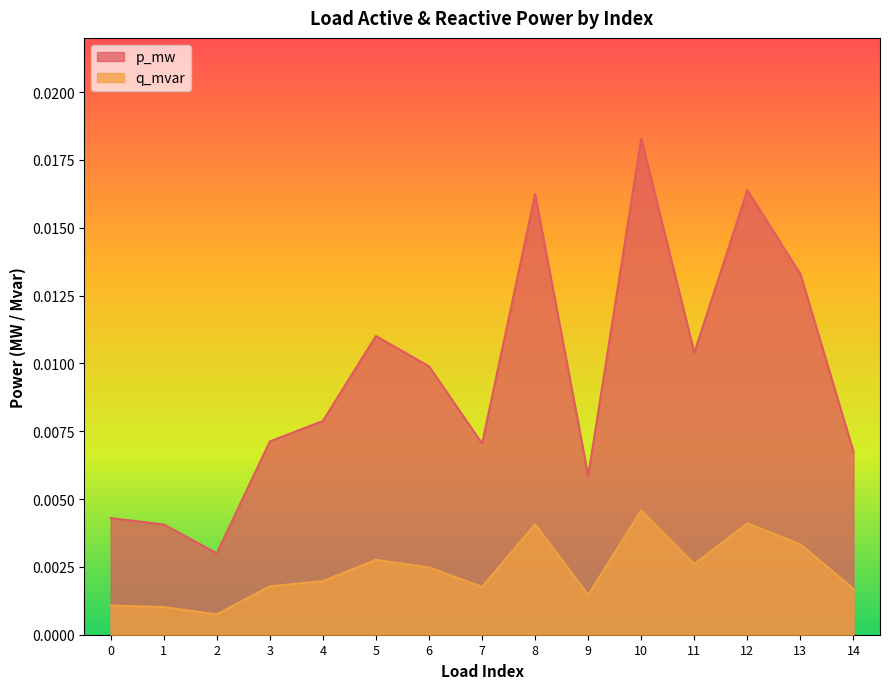

How many p_mw values are between 0 and 1?

15